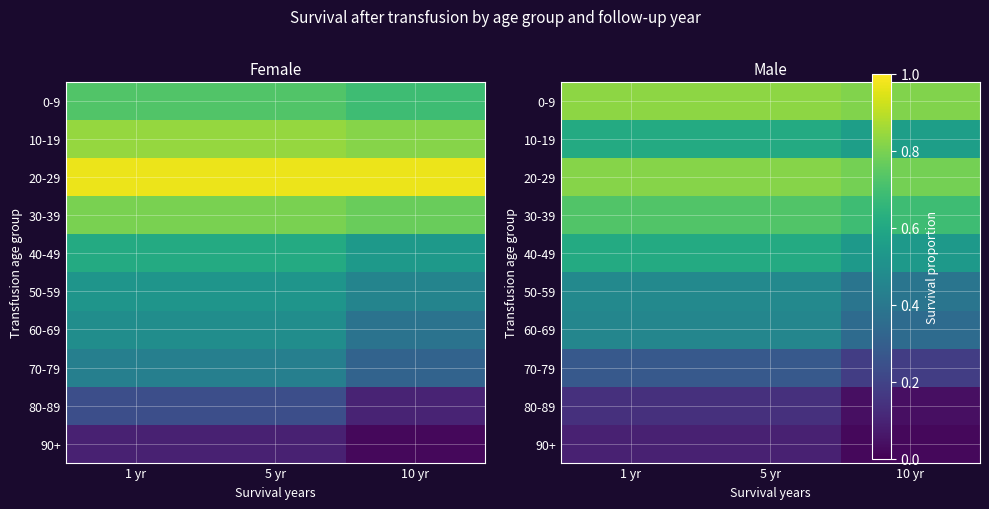

How many 90+ values are between 0 and 1?

3